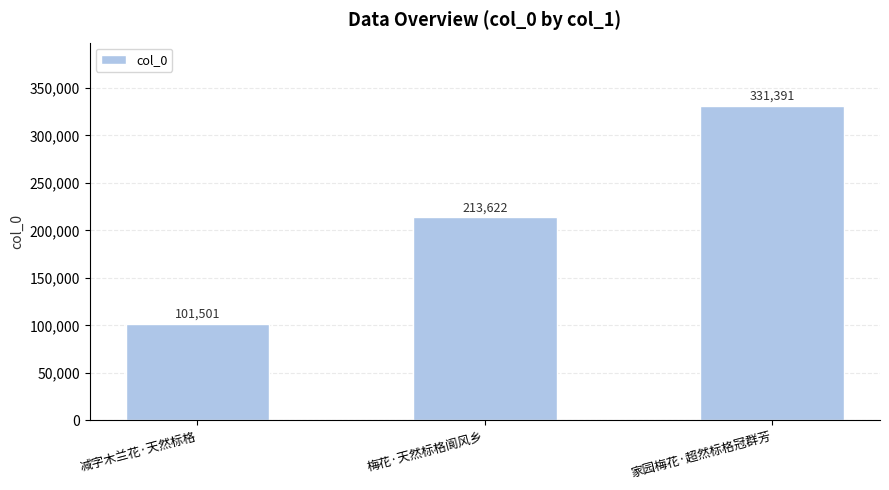

The chart shows a value of 475960 at 家园梅花·超然标格冠群芳. True or false?

False